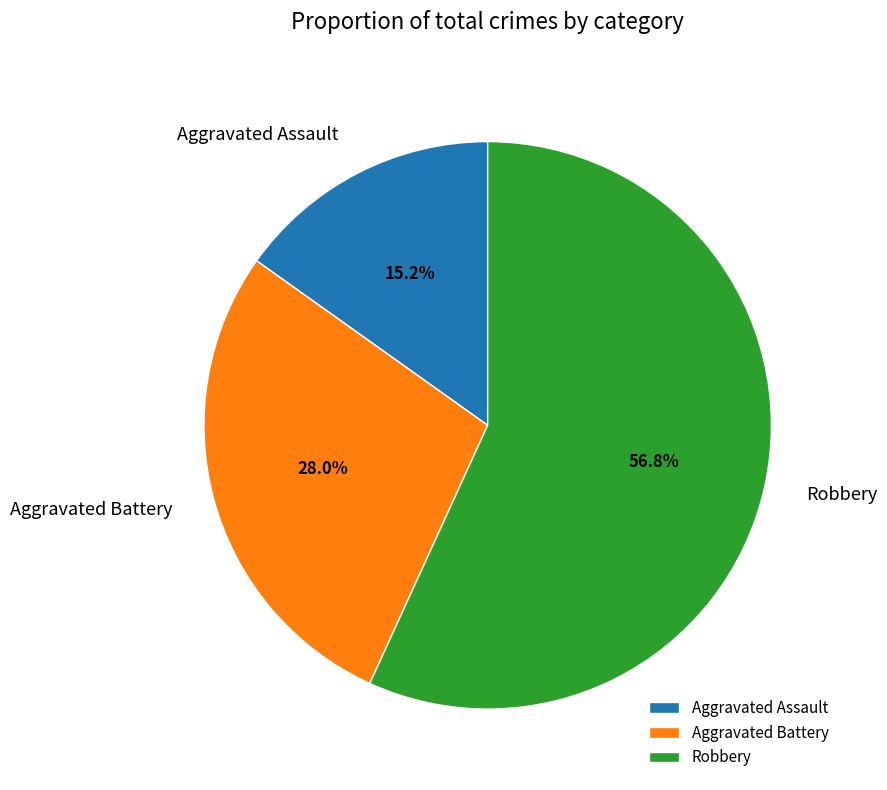

Approximately how many times larger is the value at Aggravated Assault compared to Aggravated Battery?

0.5